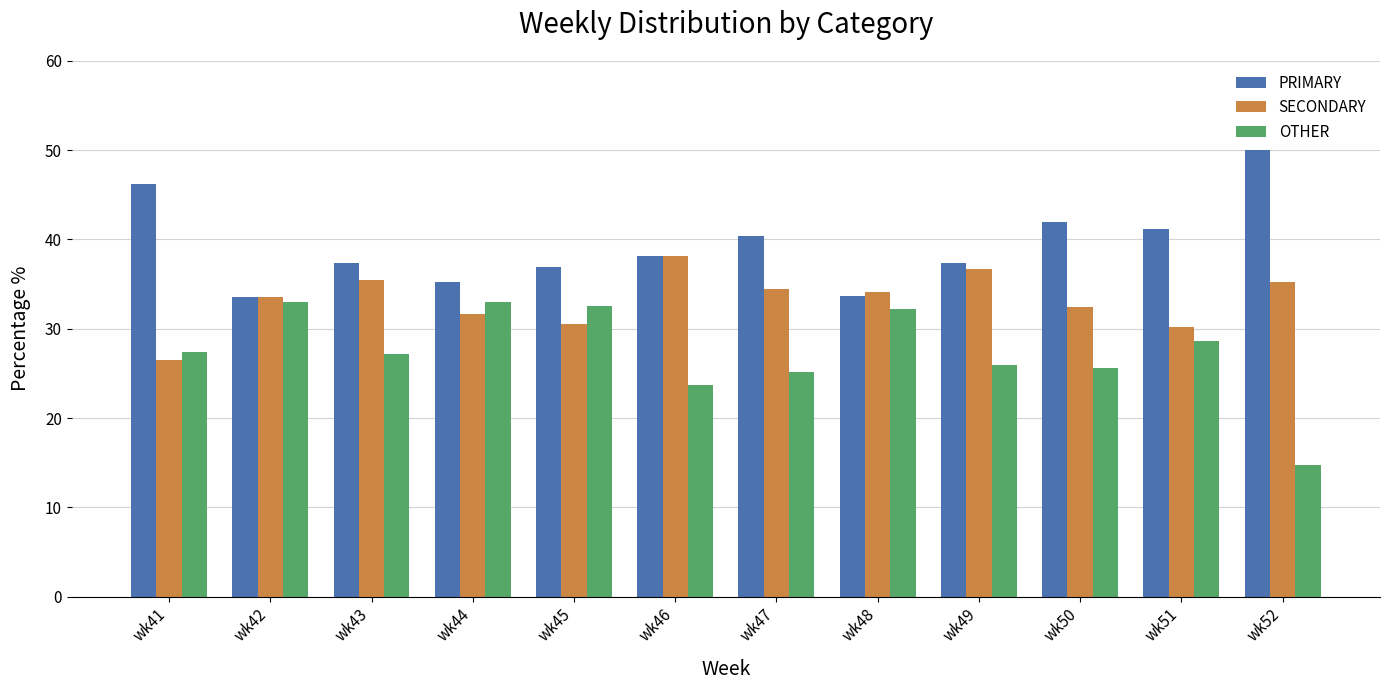

List the series in order of their overall mean, lowest first.

OTHER, SECONDARY, PRIMARY